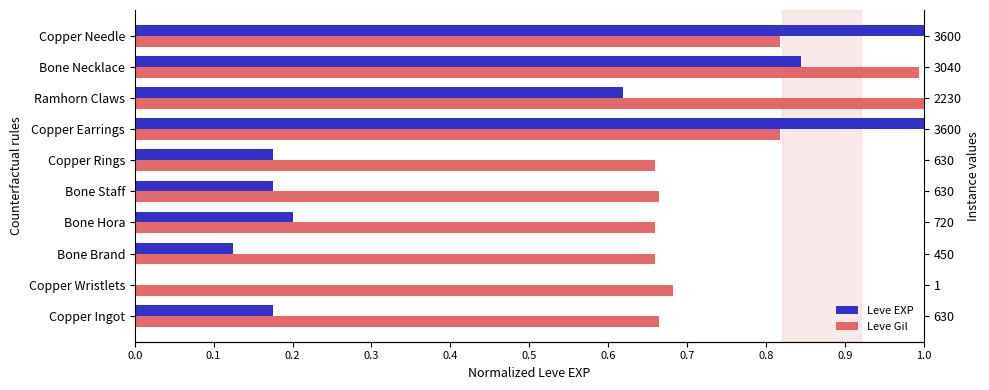

Which series changed the most between Bone Staff and Copper Earrings?

Leve EXP